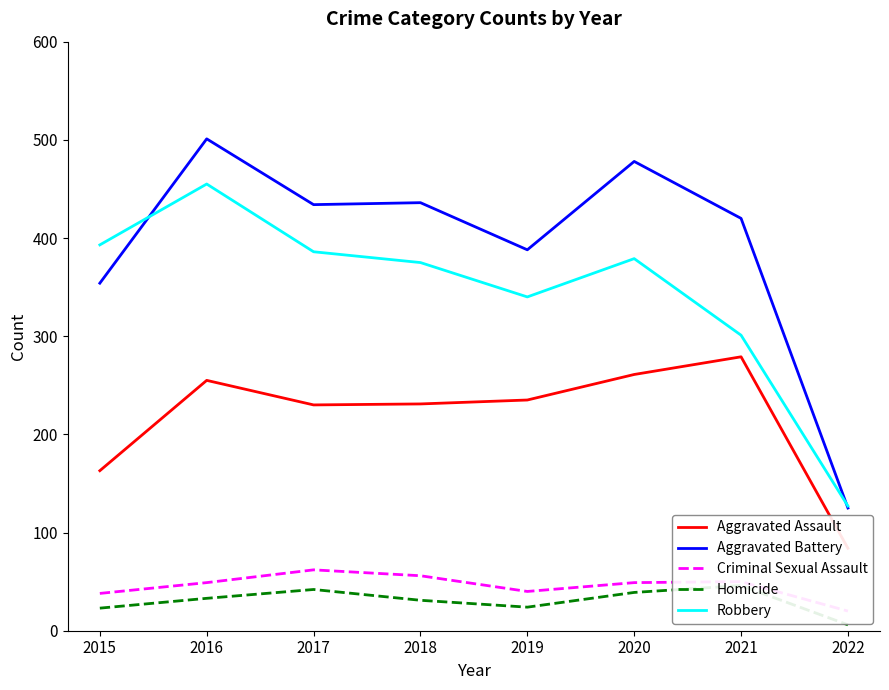

At which category does Aggravated Assault reach its first local valley?

2017